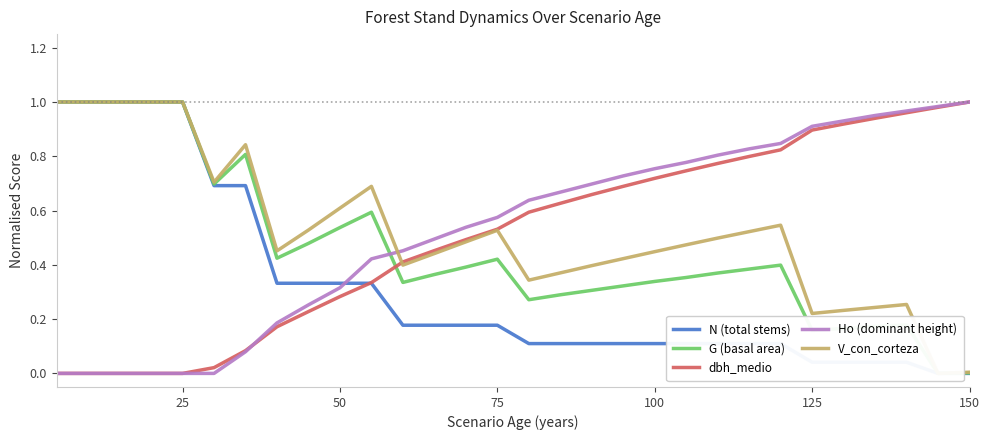

Is it true that dbh_medio equals 1.0 at 150?

True